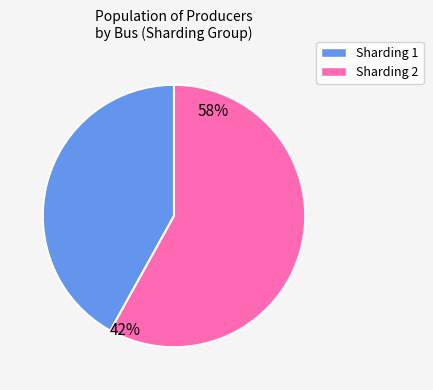

True or false: Sharding 1 accounts for 37% of the total.

False